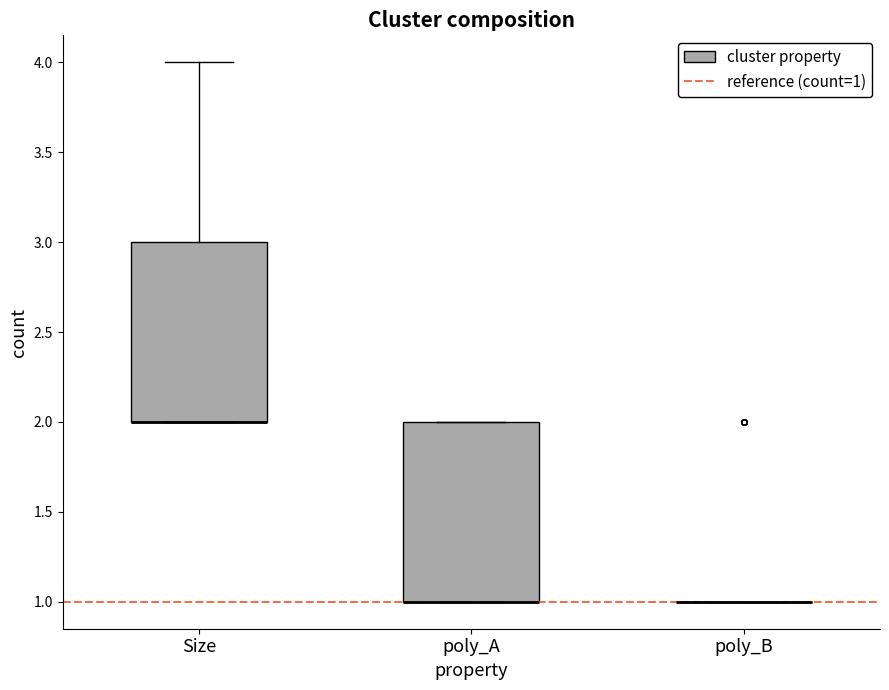

Where is the upper edge of the box for Size on the y-axis? The values are not printed on the chart, so give them approximately, as read against the axis.

3